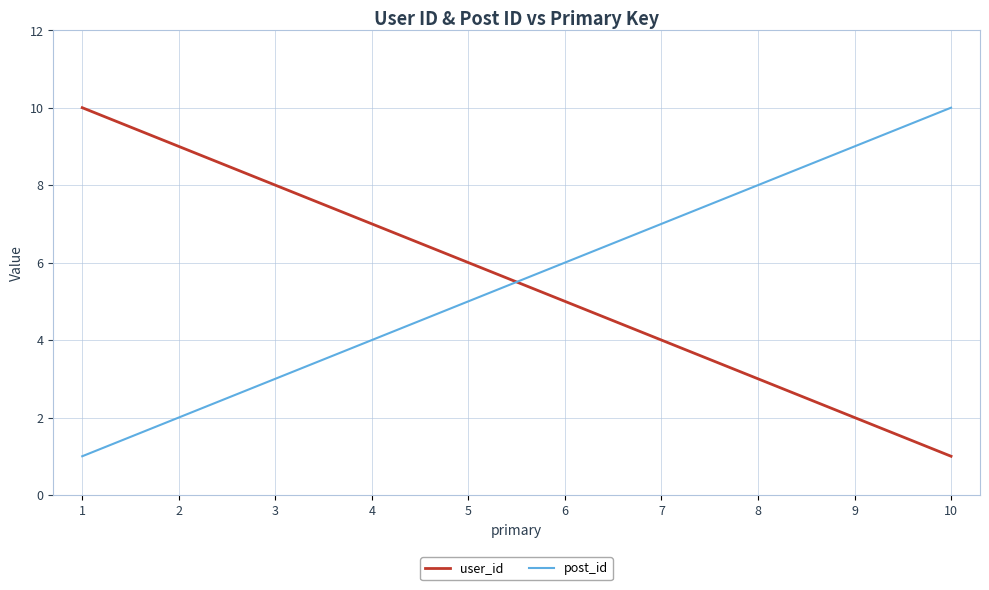

What is the difference between the maximum and second lowest values in the post_id series?

8